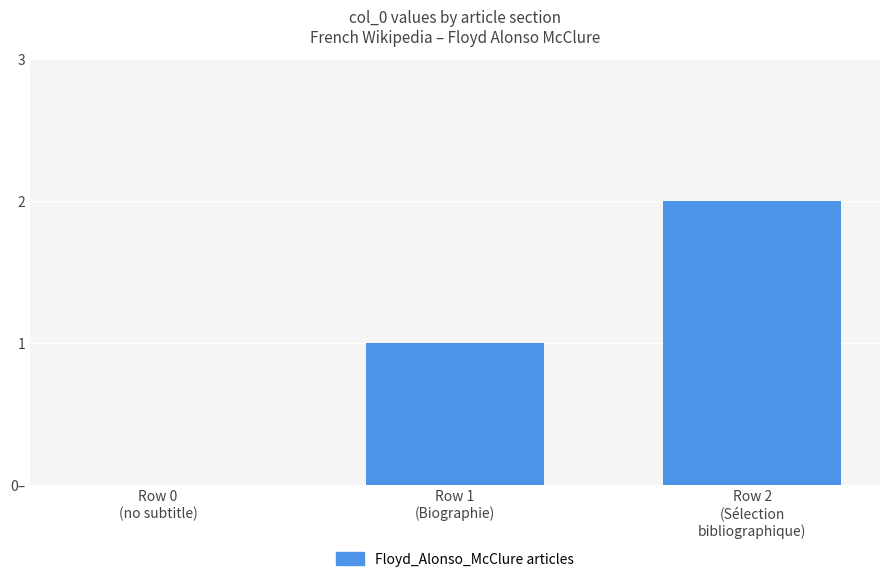

What is the ratio of the value at Row 1
(Biographie) to the value at Row 2
(Sélection
bibliographique)?

0.5